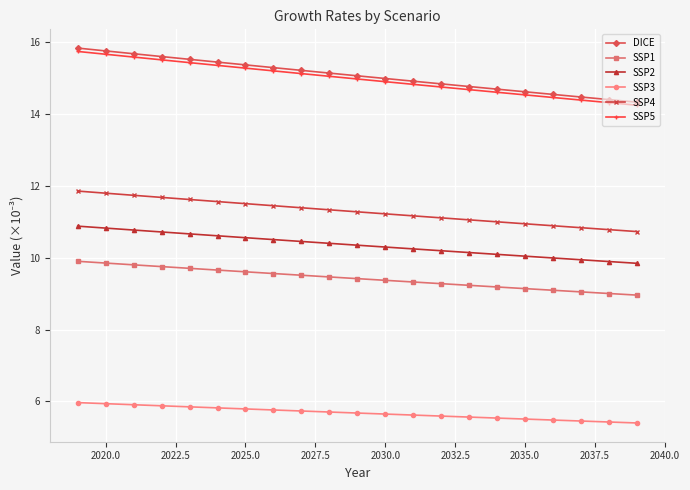

What is the smallest value displayed?

5.4